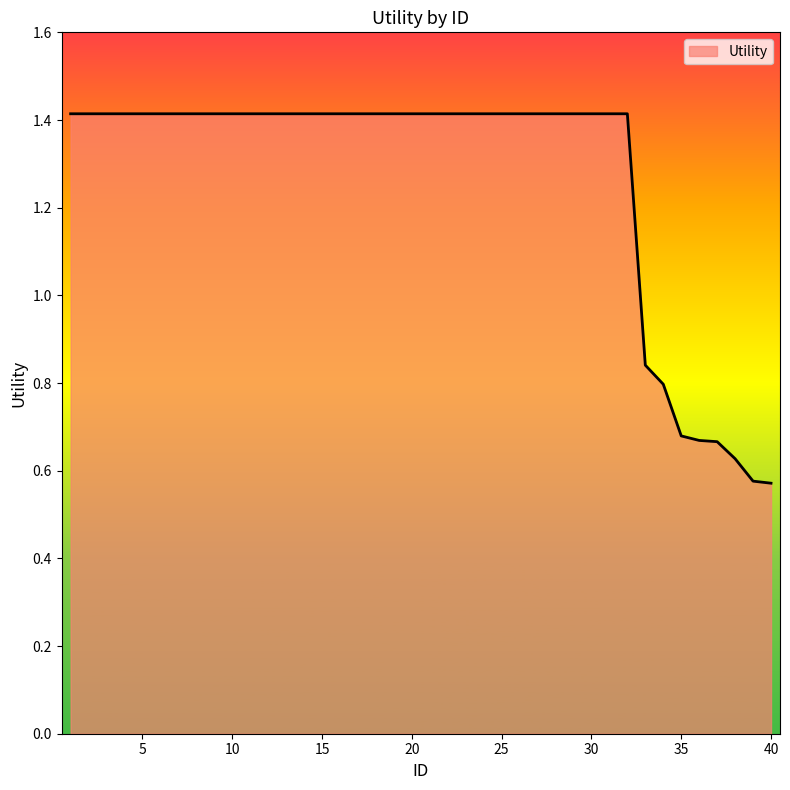

Count the values in the range 1 to 2.

32